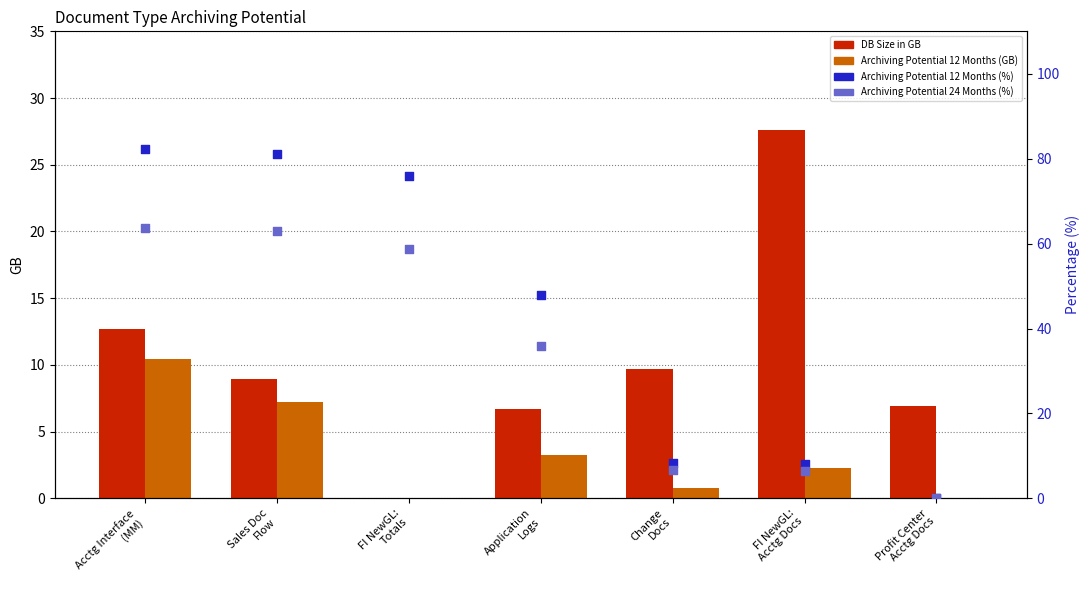

Which series has the largest Y range (max minus min)?

Archiving Potential 12 Months (%)